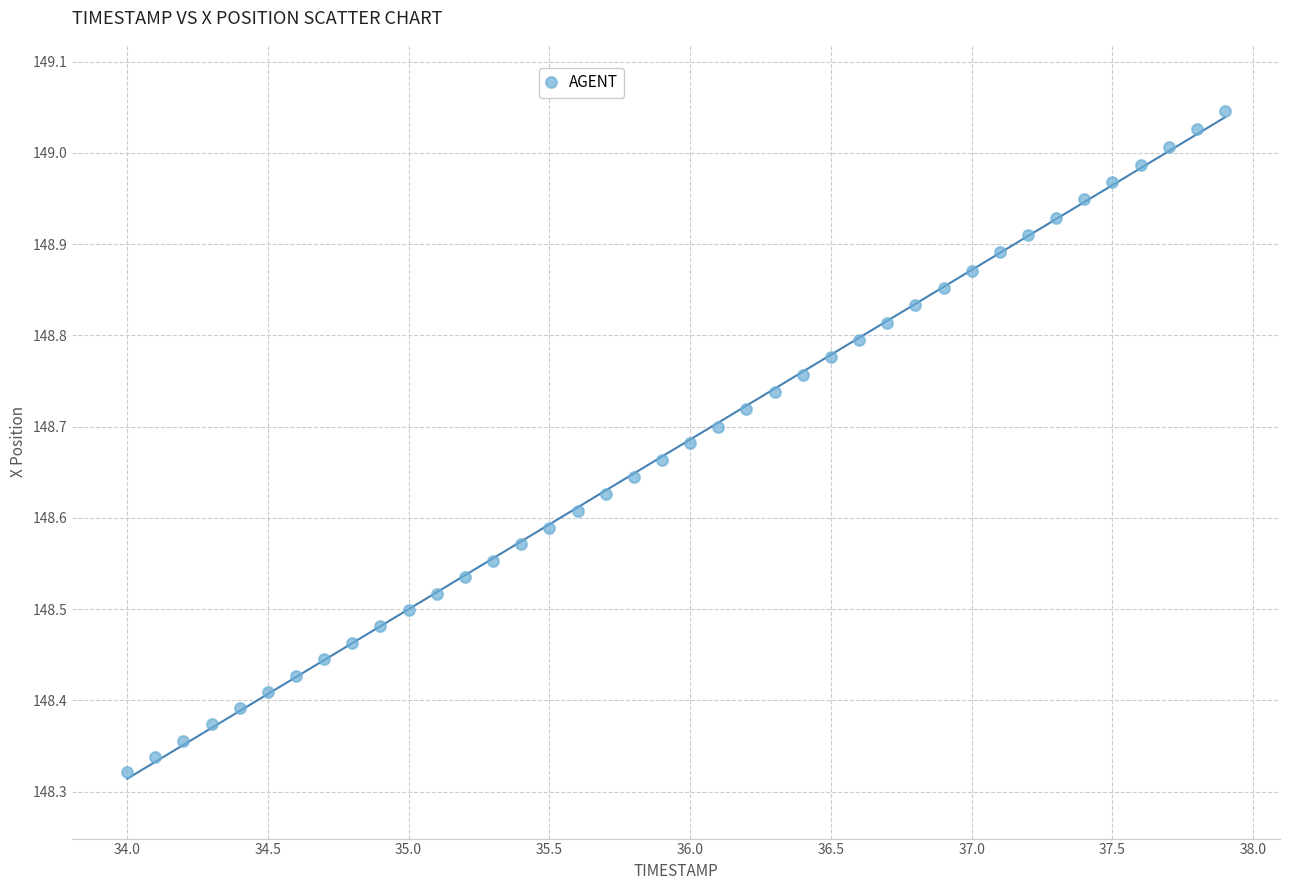

What is the range of Y values (max minus min)?

0.7